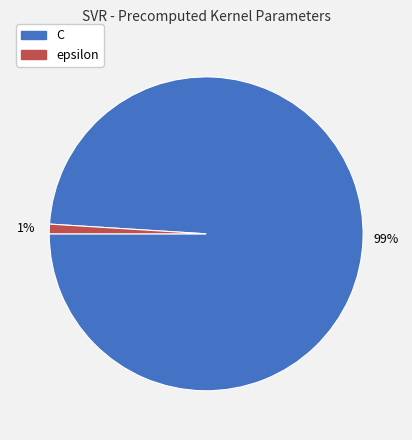

What is the smallest slice in the pie chart?

epsilon